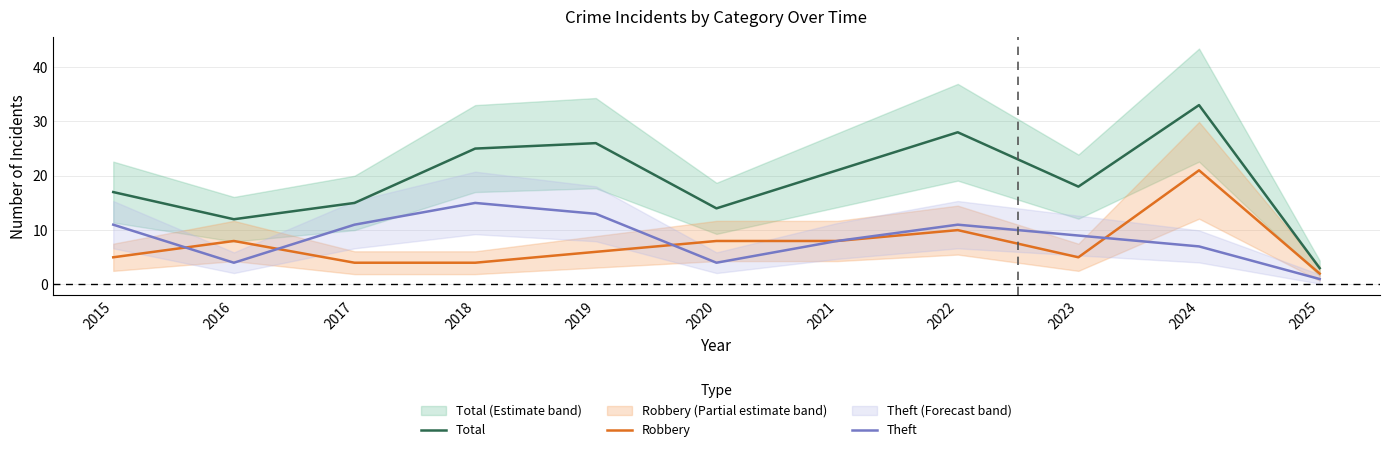

At which label does Theft first exceed 9?

2015